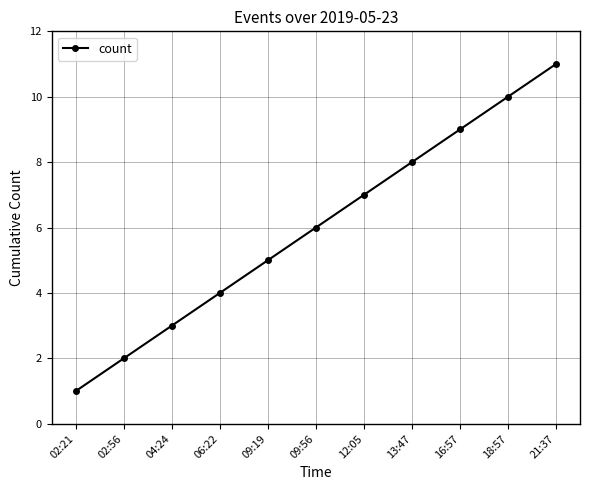

Approximately how many times larger is the value at 02:21 compared to 09:56?

0.2